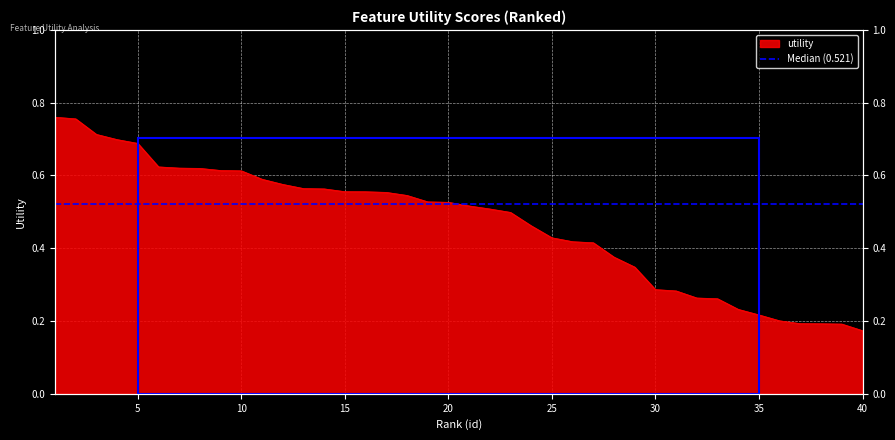

What is the smallest value displayed?

0.2